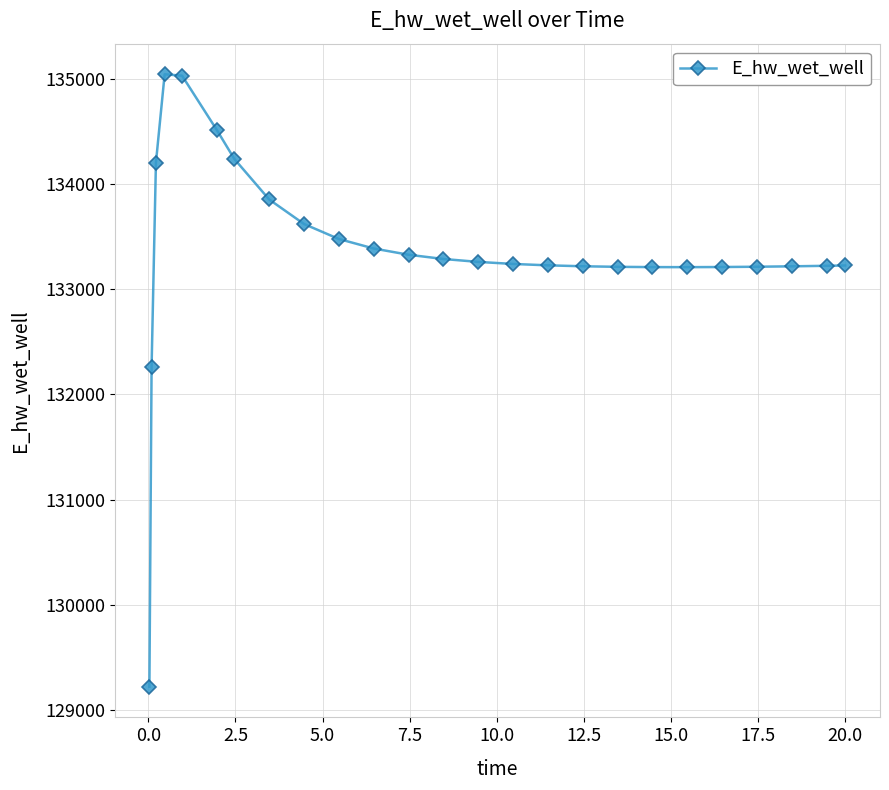

What is the value of the 16th point from the left?

133226.1